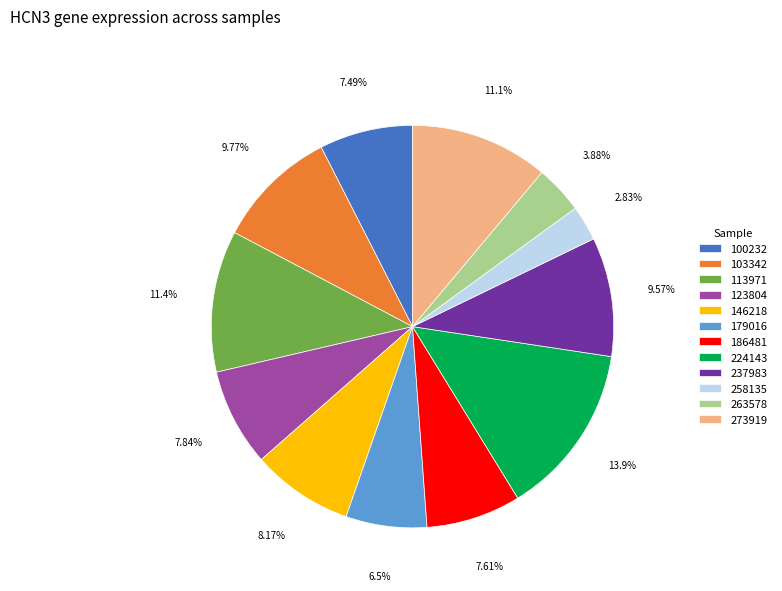

Approximately how many times larger is the value at 146218 compared to 224143?

0.6